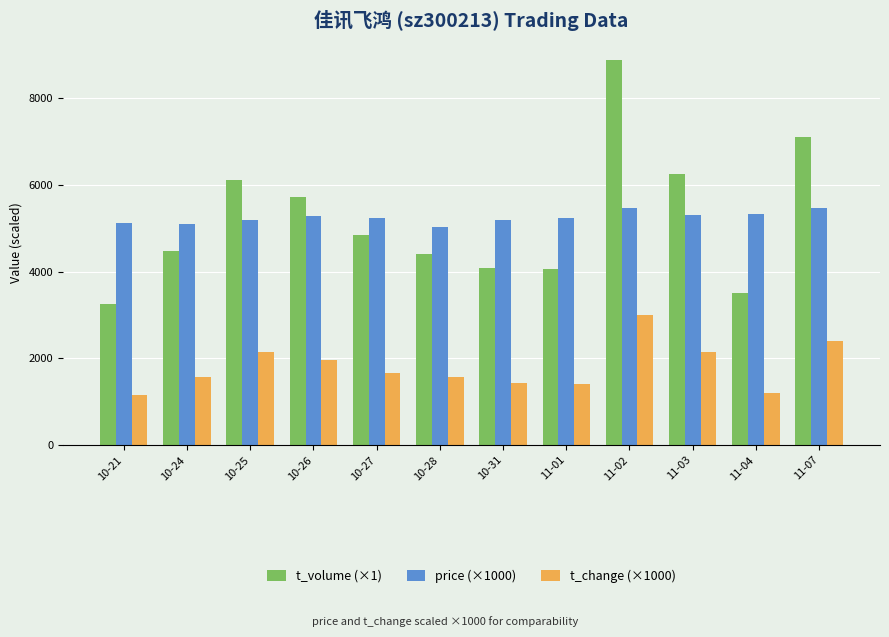

How many bars are there in each group?

3